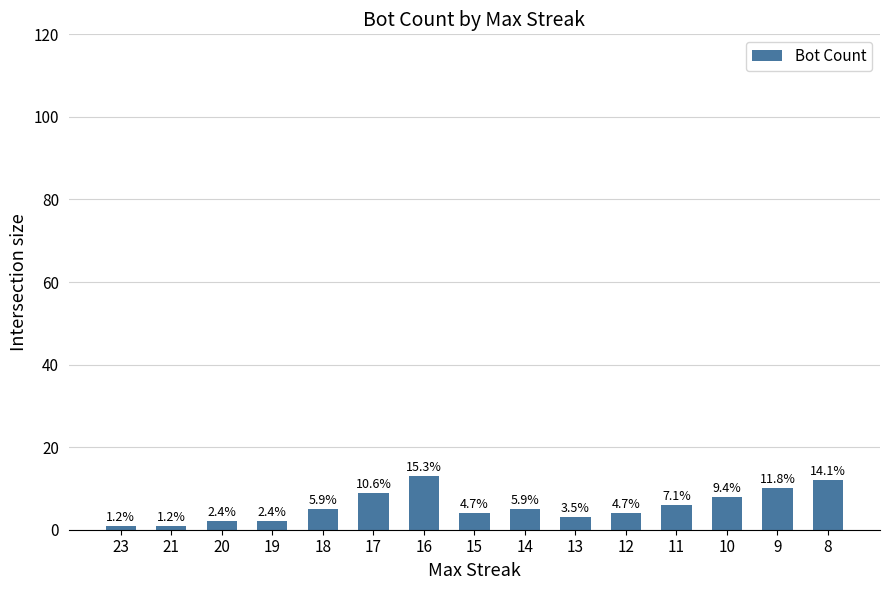

Reading left to right, transcribe all the data shown in this chart.

1	1	2	2	5	9	13	4	5	3	4	6	8	10	12